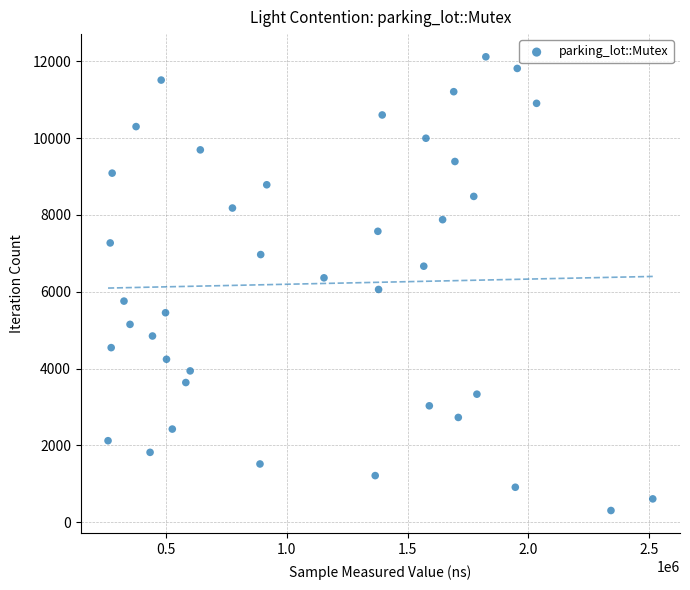

What is the range of X values (max minus min)?

2255000